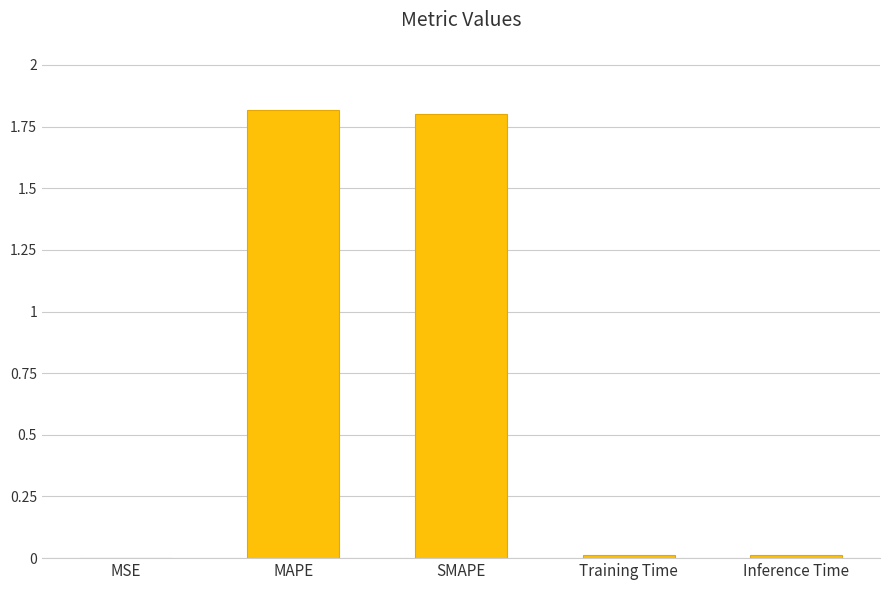

Read the value at SMAPE.

1.8